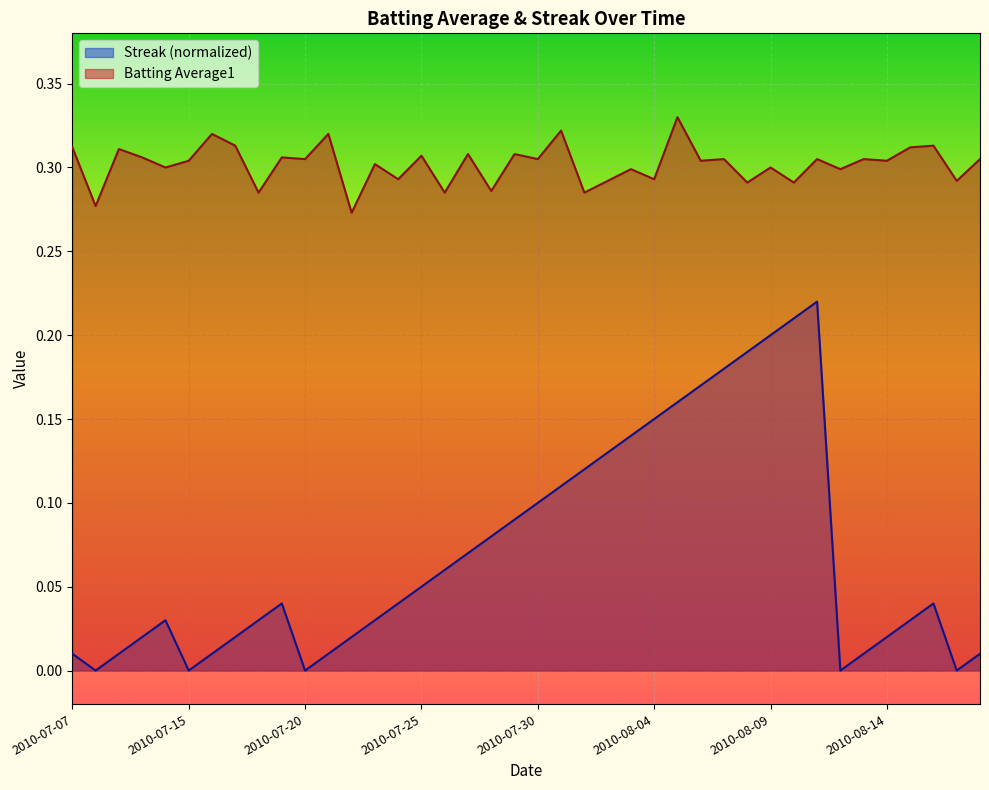

What value does the Streak series have at 2010-08-04?

0.1